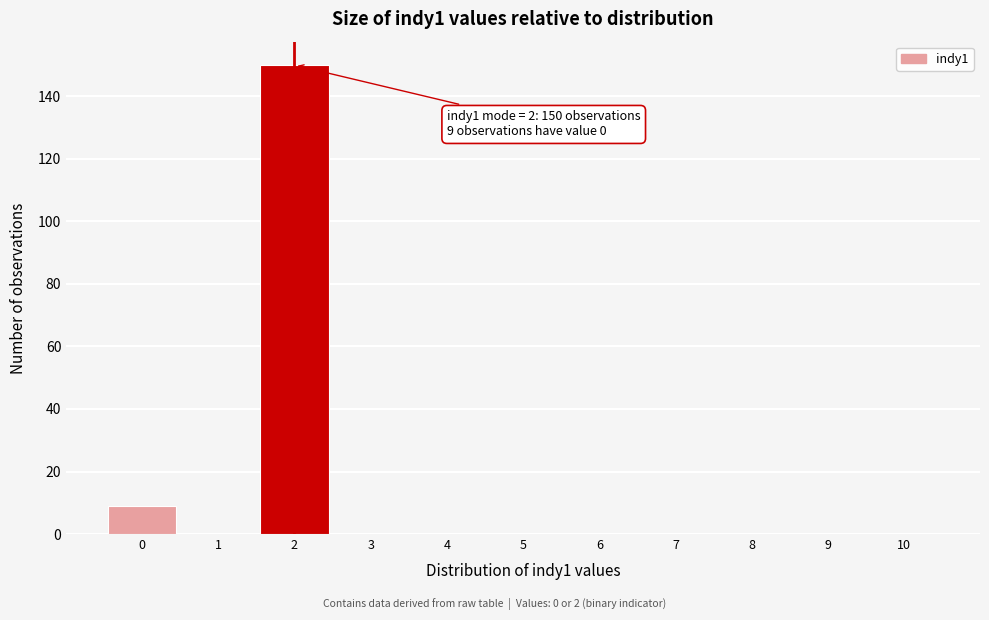

Which range on the x-axis has the tallest bar?

1.5 to 2.5